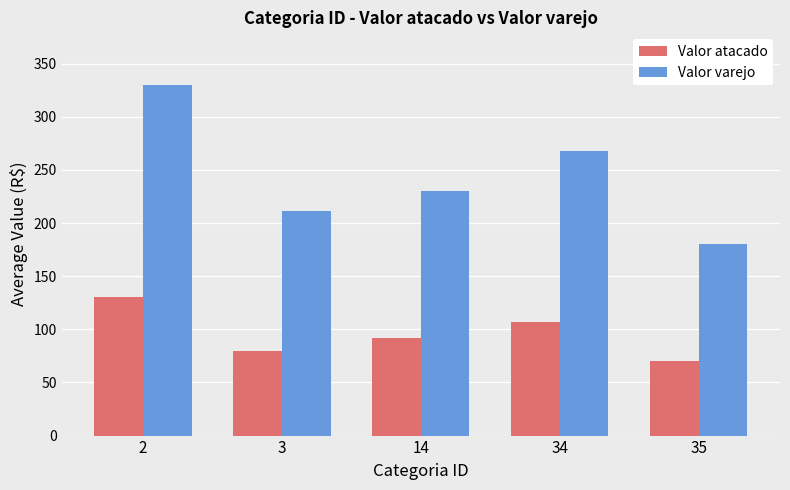

What is the sum of the Valor atacado values at 14 and 2?

222.0